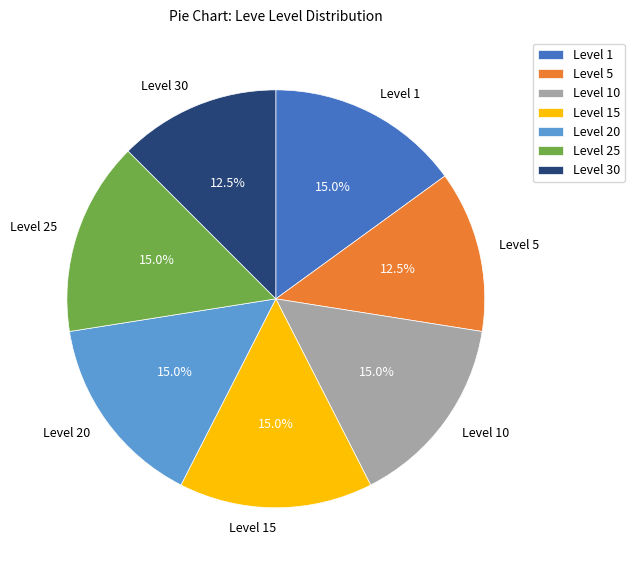

To the nearest percent, what is the combined percentage of Level 5 and Level 20?

28%